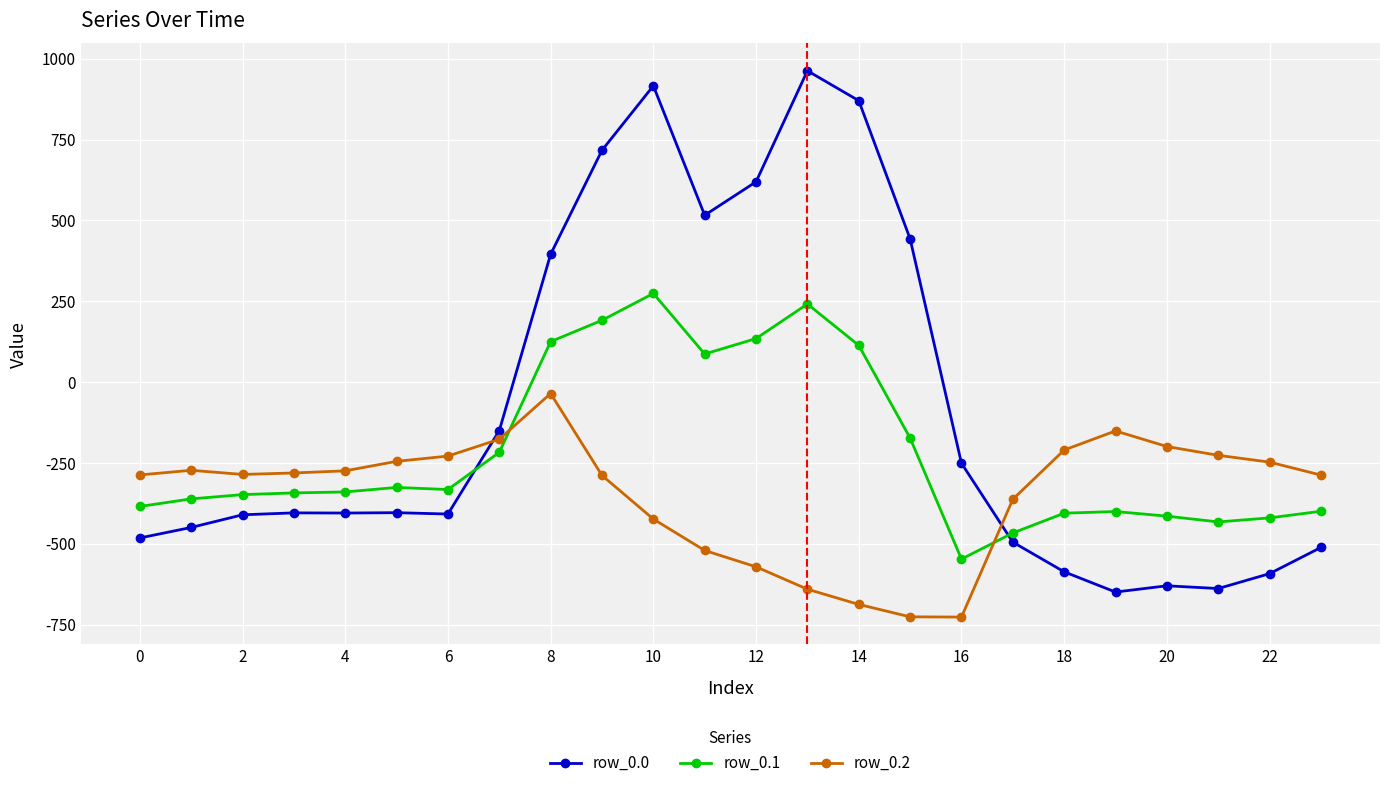

What is the smallest value displayed?

-726.6